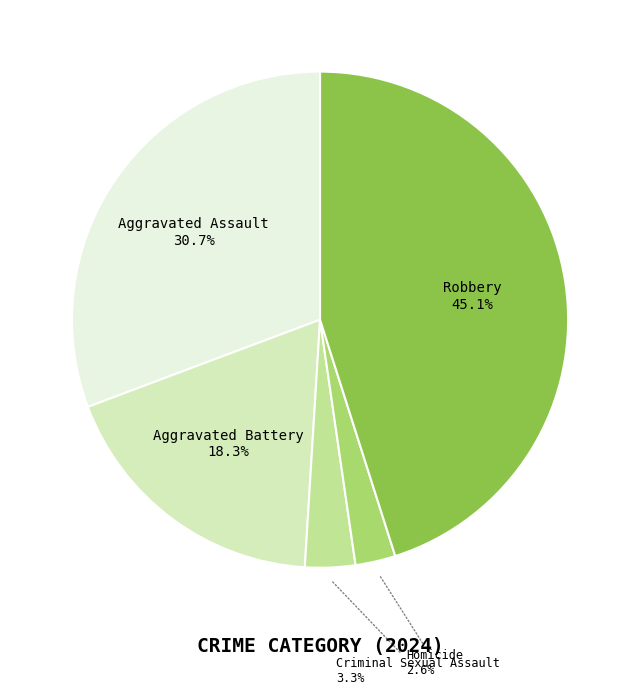

To the nearest percent, what is the average slice percentage?

20%